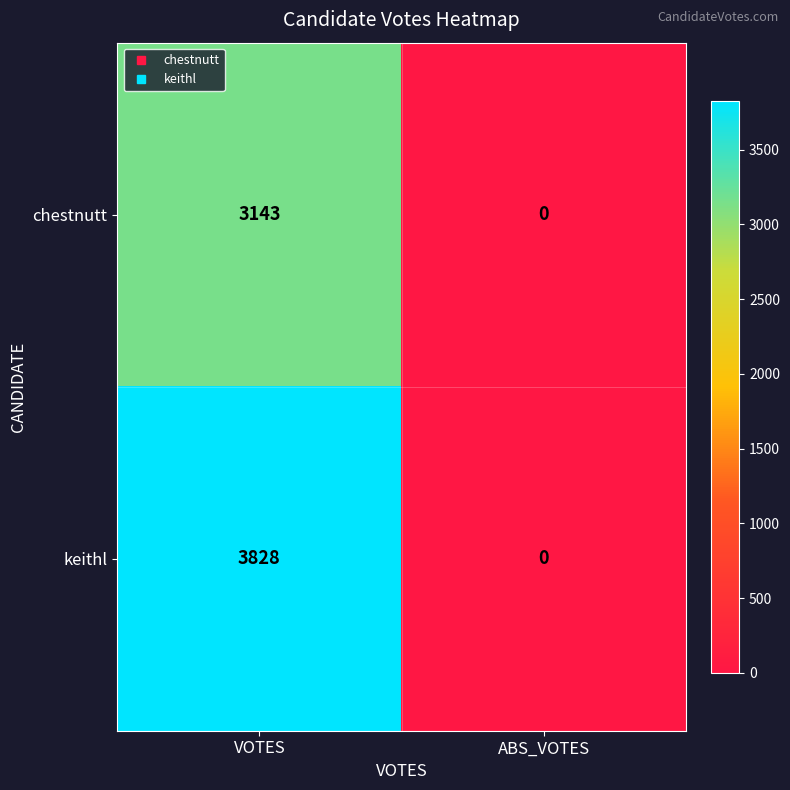

Rank the categories by chestnutt value from lowest to highest.

ABS_VOTES, VOTES